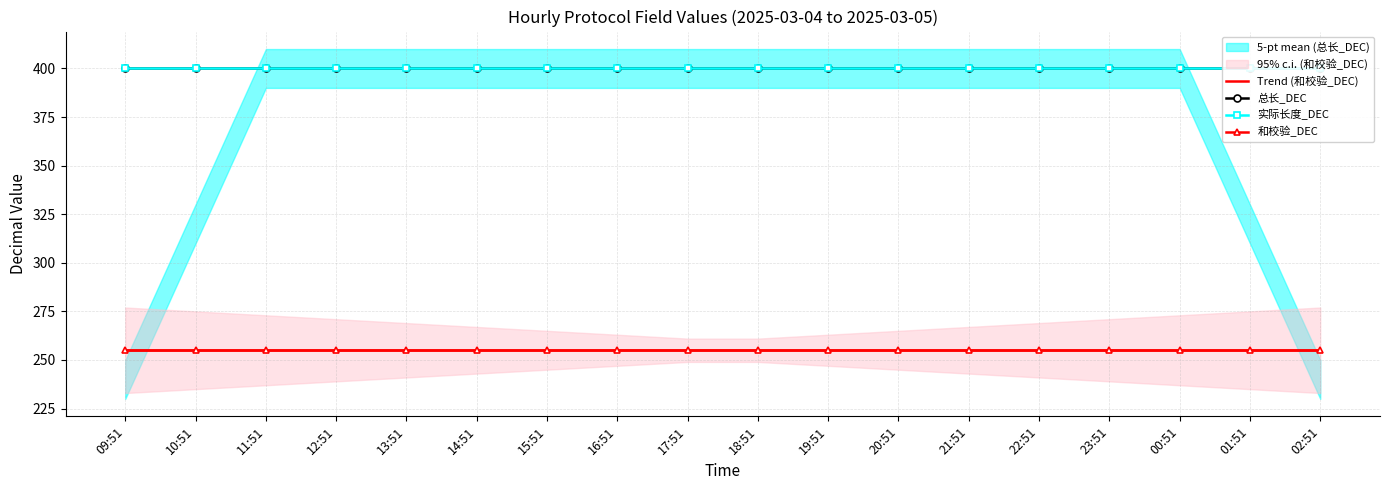

What is the spread (max minus min) of values at 01:51?

145